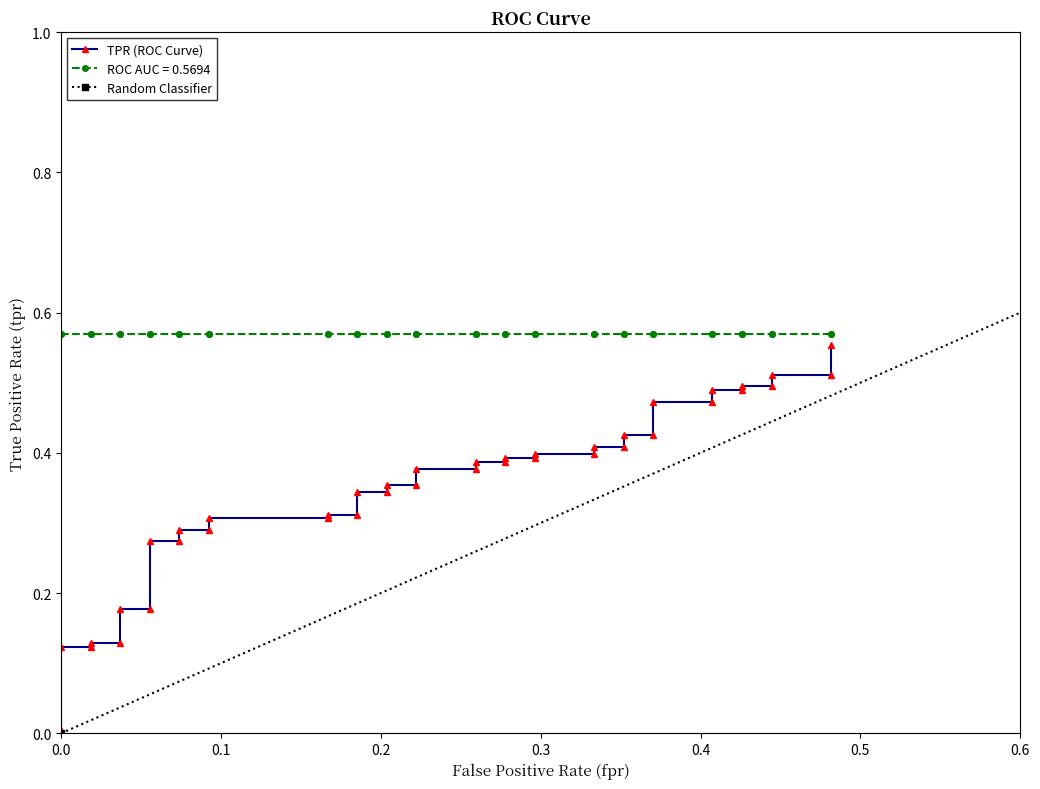

True or false: roc_auc and tpr cross at least once.

False